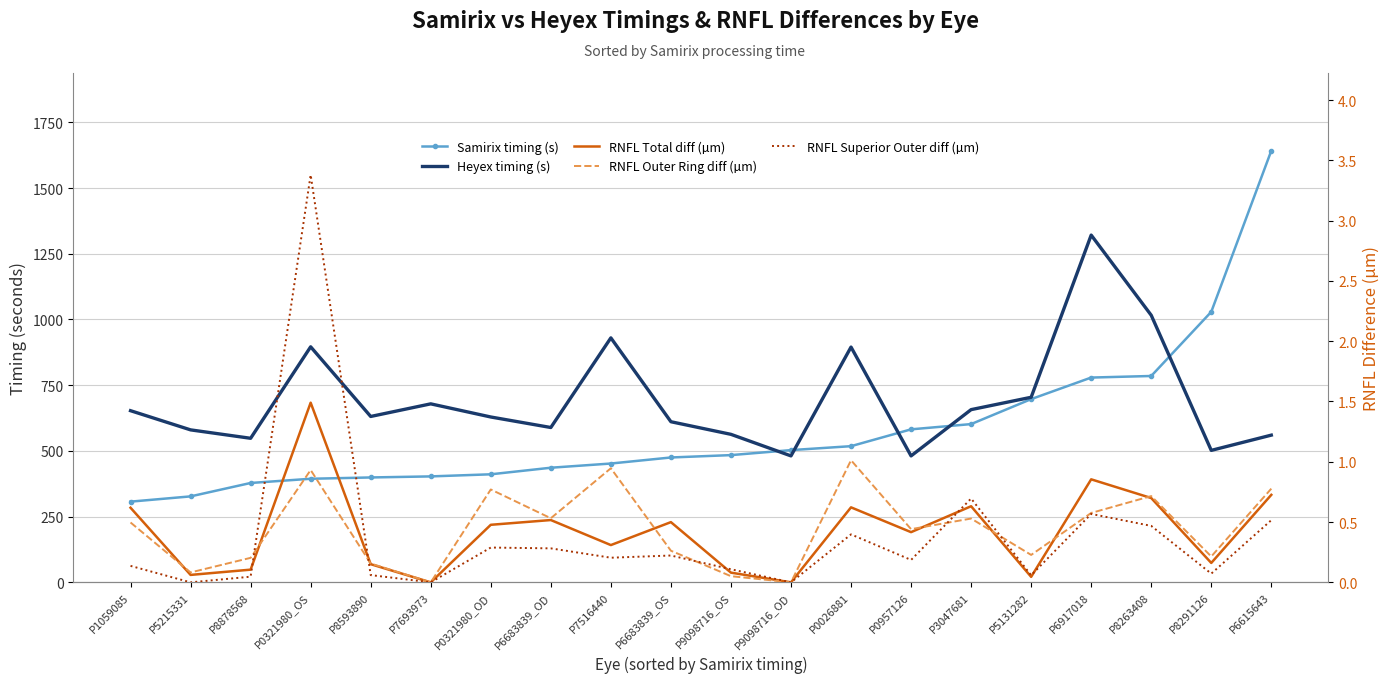

What is the difference between the highest and lowest values at P5131282?

704.0